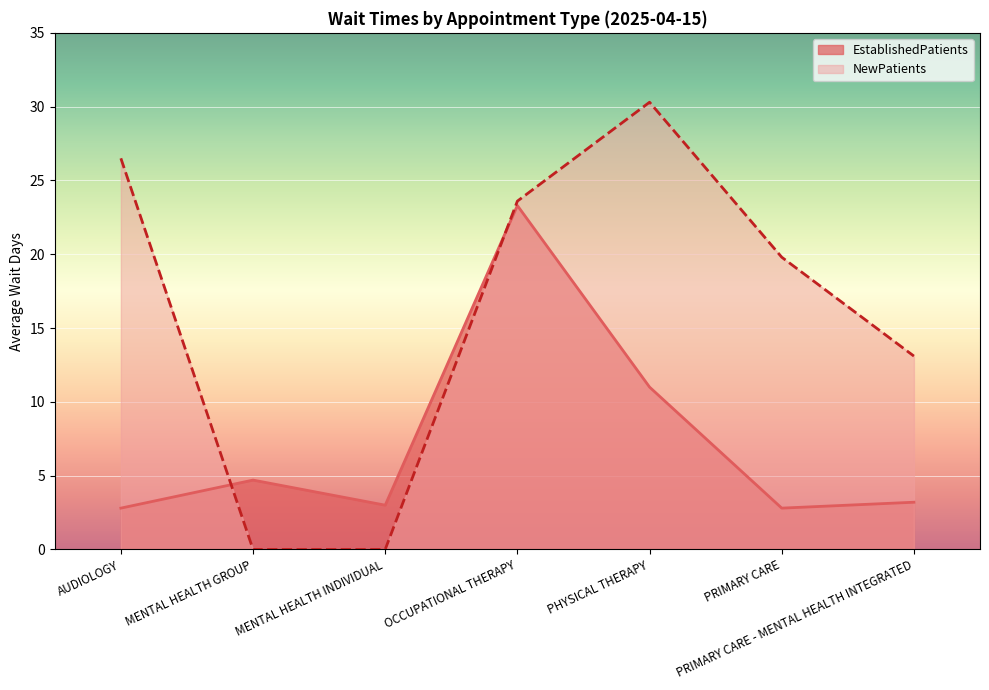

What is the difference between the NewPatients values at MENTAL HEALTH GROUP and PRIMARY CARE?

19.8